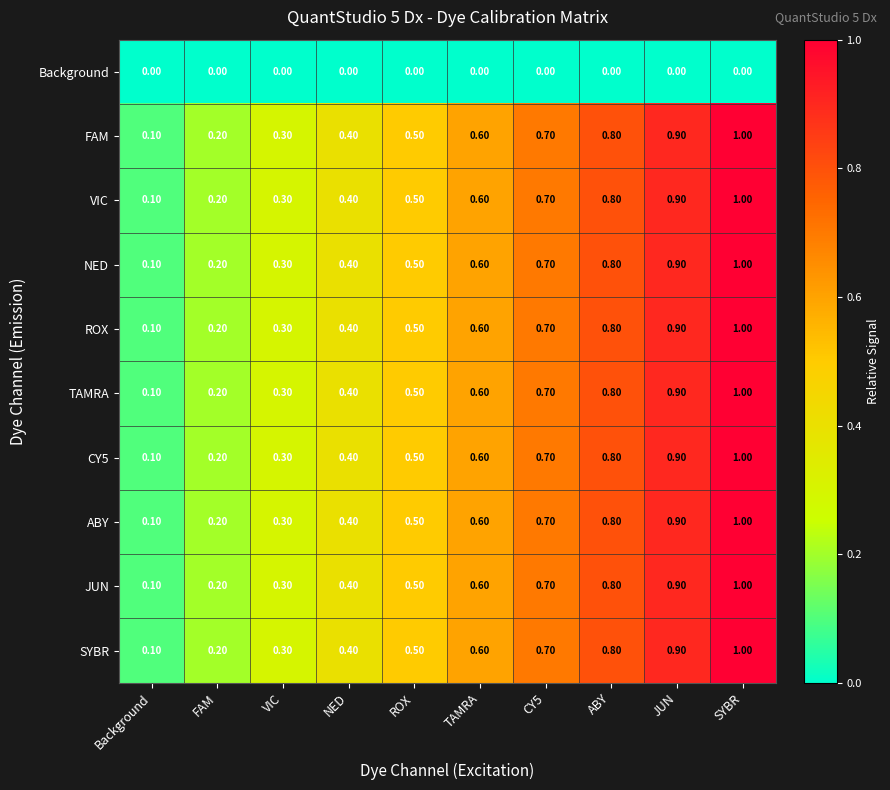

How many categories are shown in the chart?

10